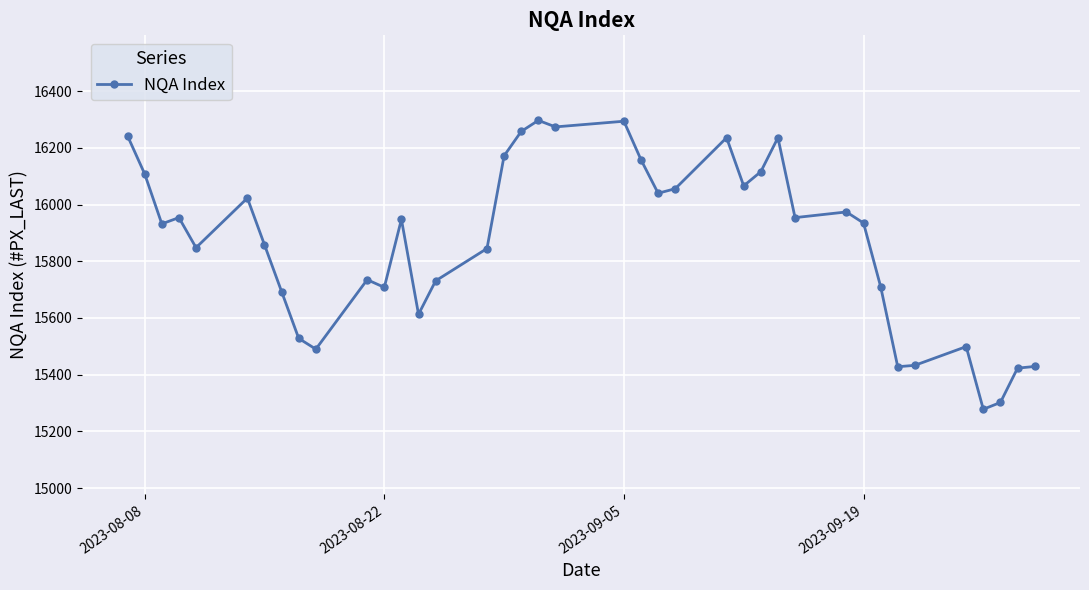

What is the smallest value displayed?

15278